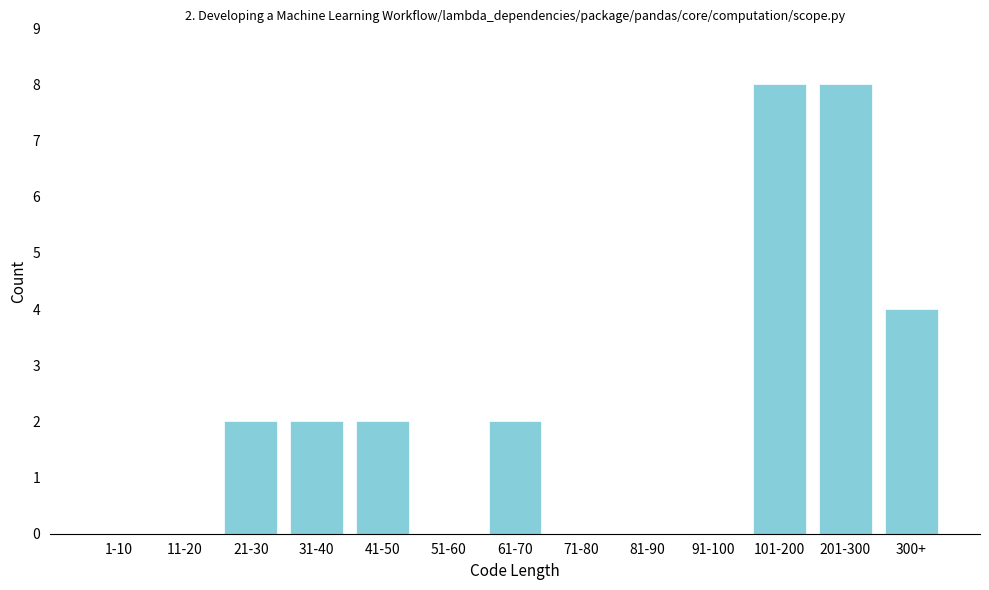

What is the maximum value shown in the chart?

8